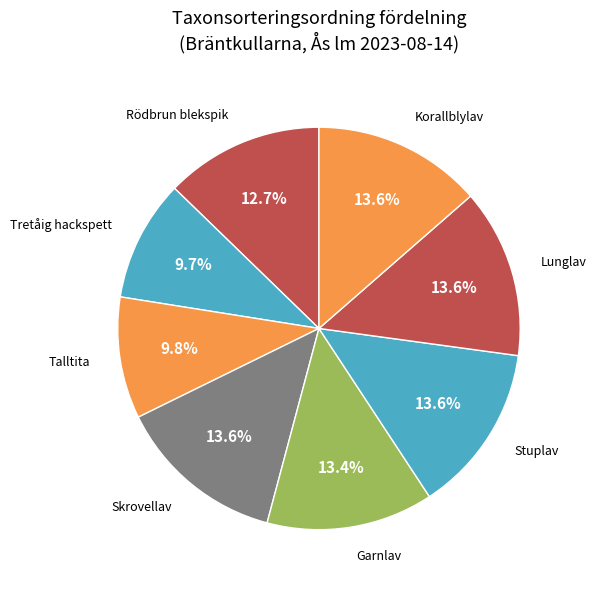

Between Korallblylav and Rödbrun blekspik, which is larger?

Korallblylav